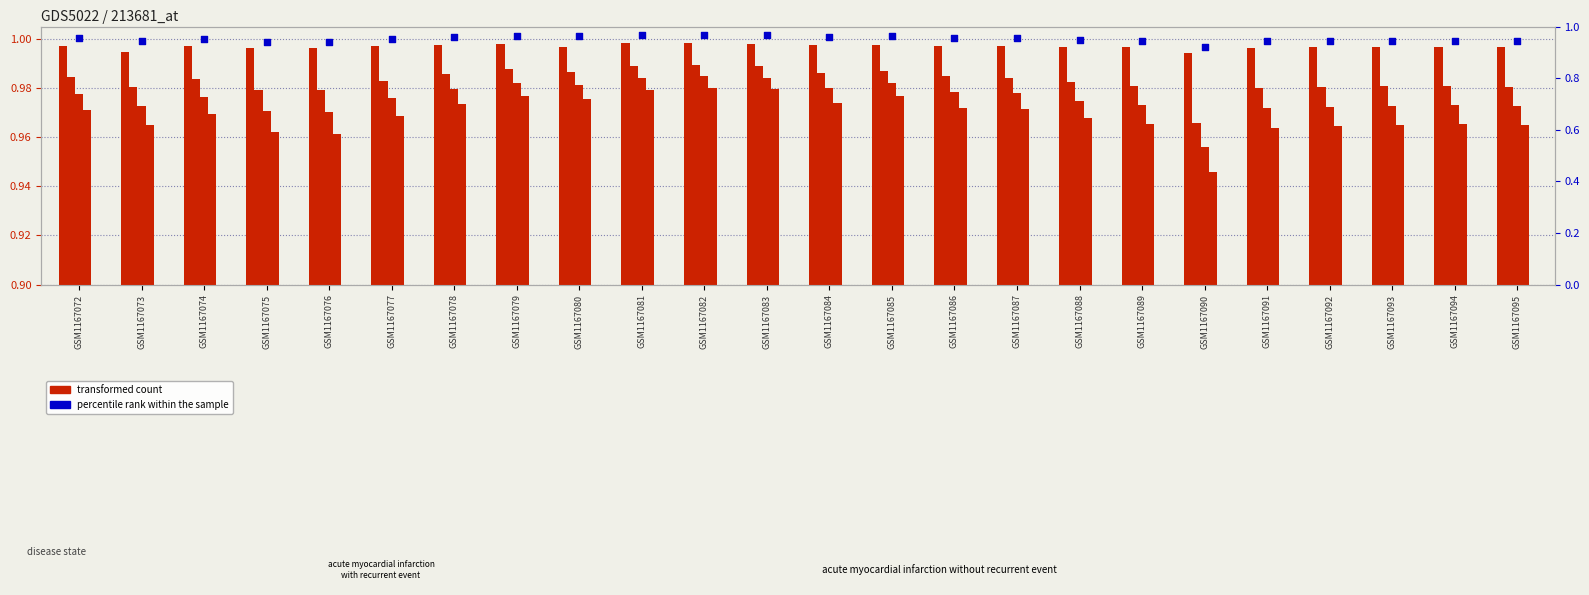

Which series has the largest total across all categories?

v2